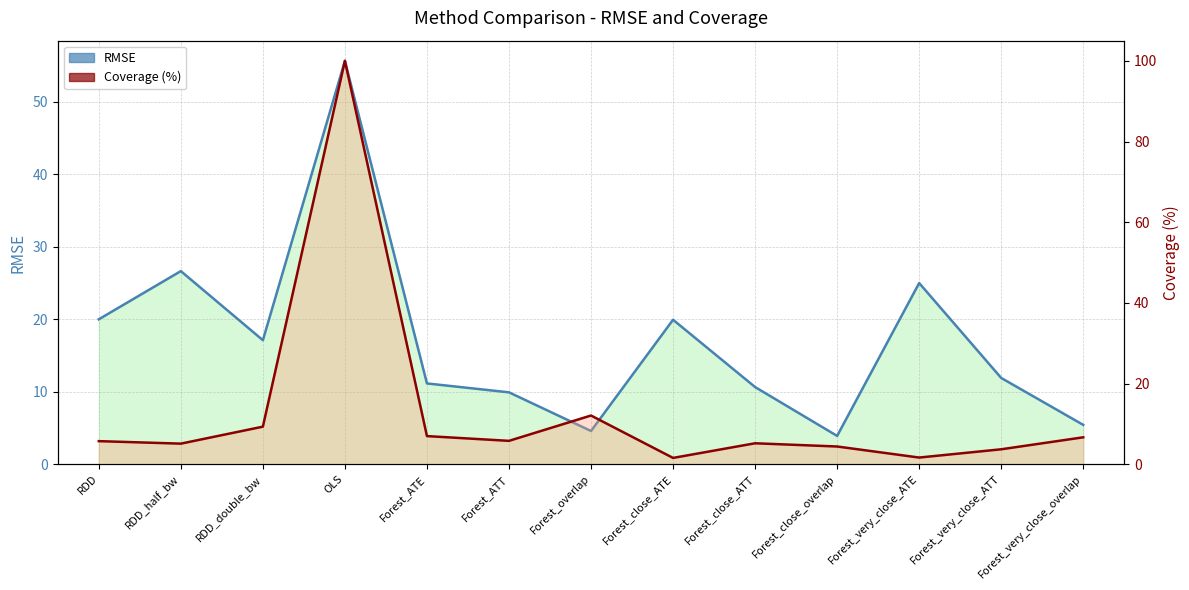

After their last crossing, which series has the higher values: Coverage (%) or RMSE?

Coverage (%)